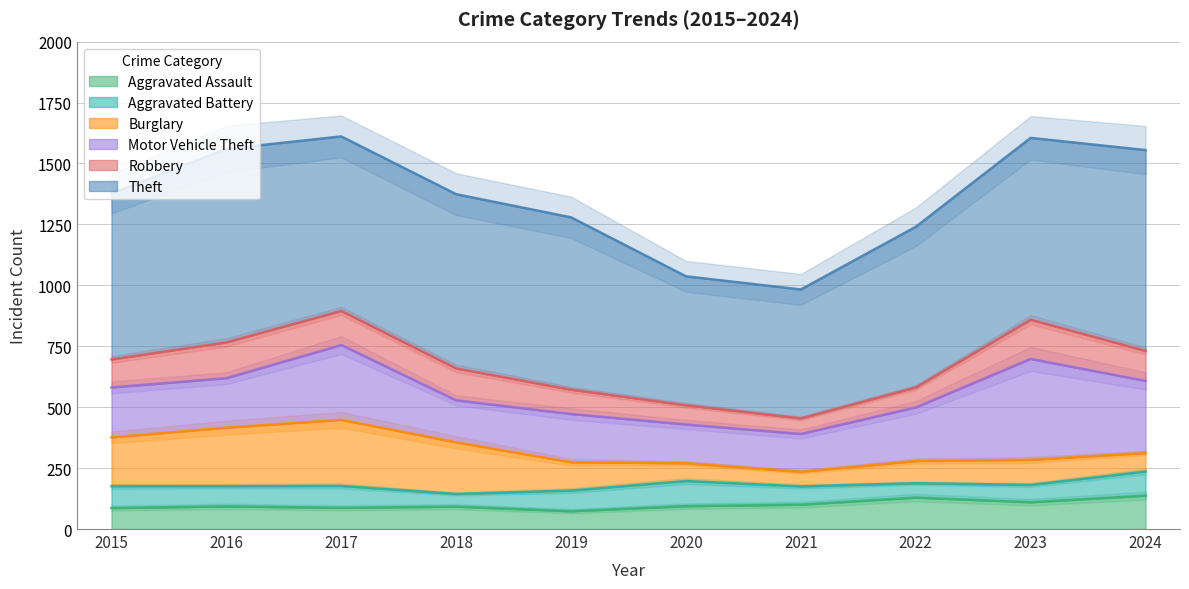

Which has a higher value, 2023 or 2021?

2023